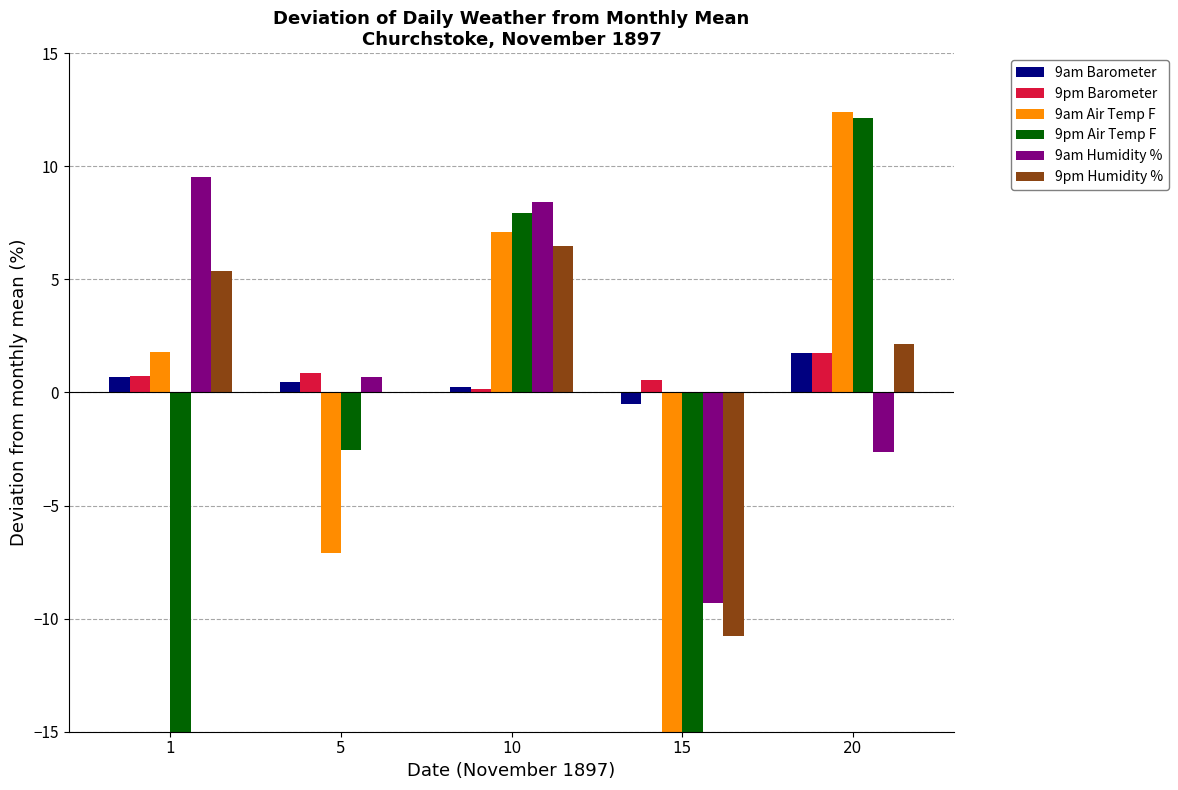

Which series changed the most between 1 and 20?

9pm Air Temp F